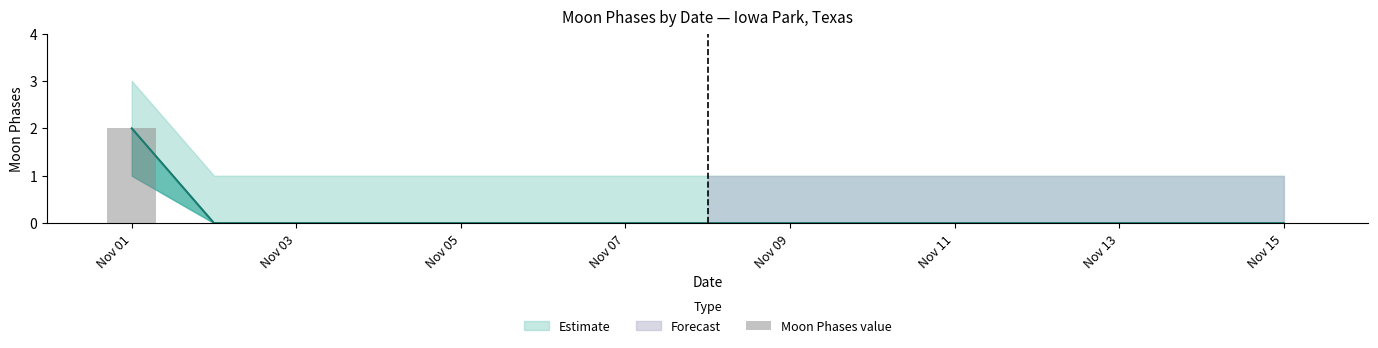

Count the values in the range 0 to 1.

14